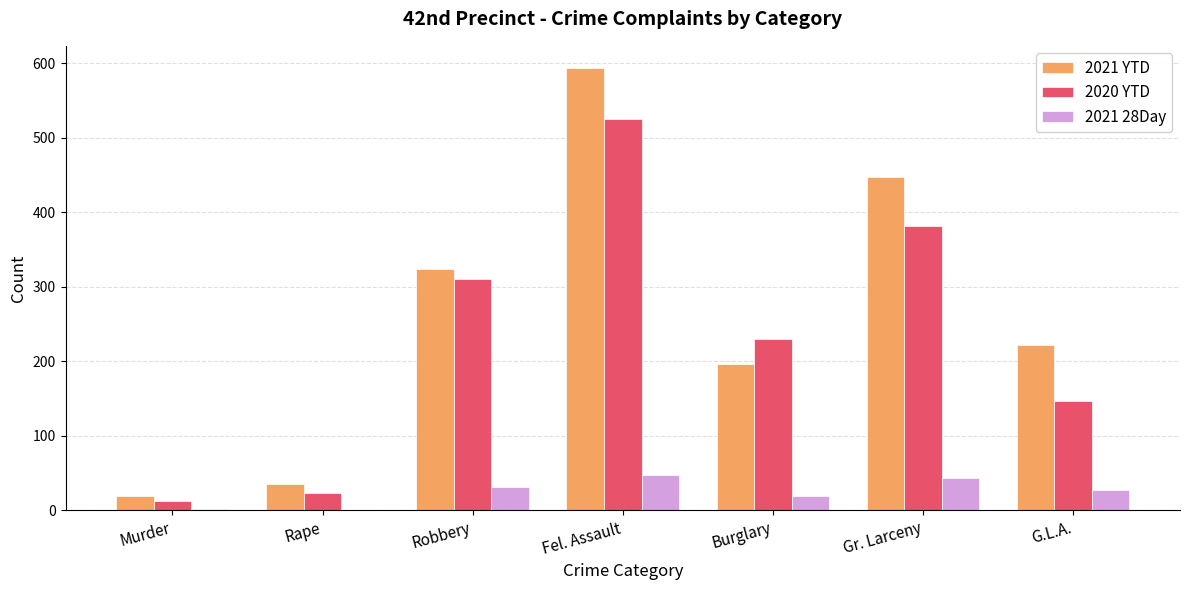

Are the bars grouped side by side (vs. stacked)?

Yes